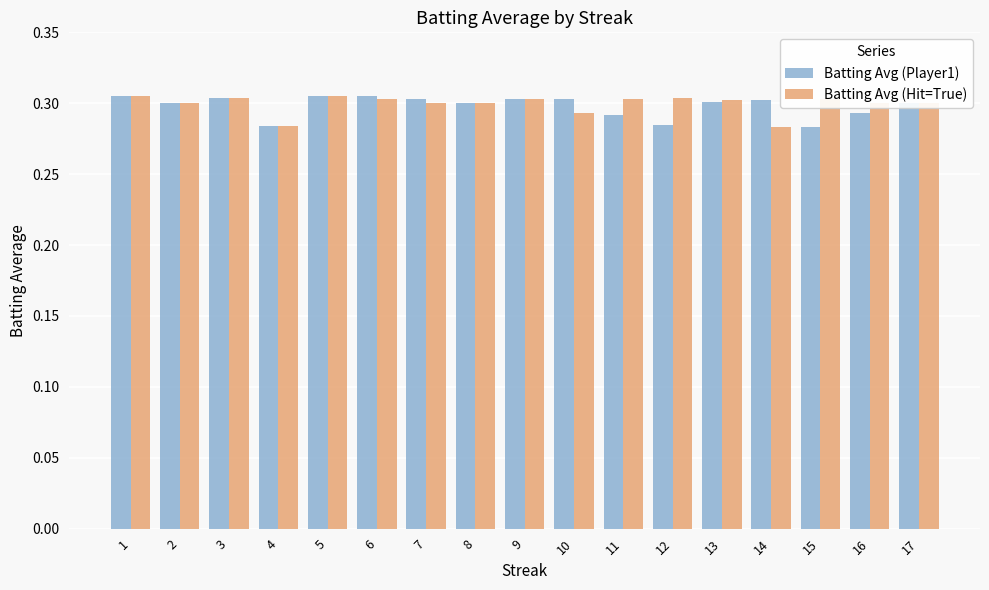

What is the sum of all Batting Avg (Player1) values?

5.1